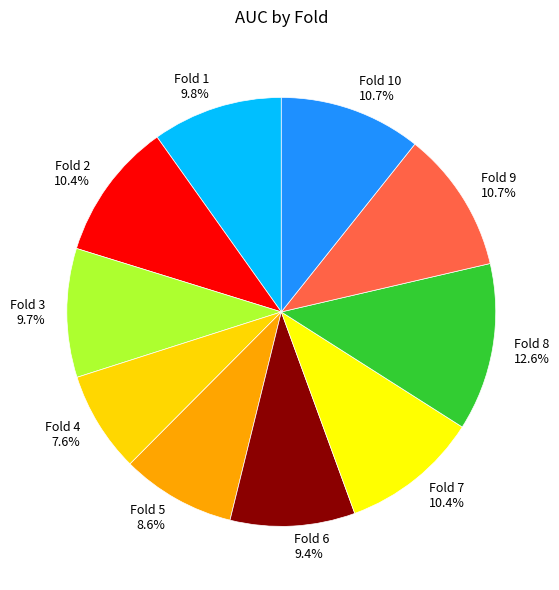

Is it true that Fold 4 is 14% of the pie?

False